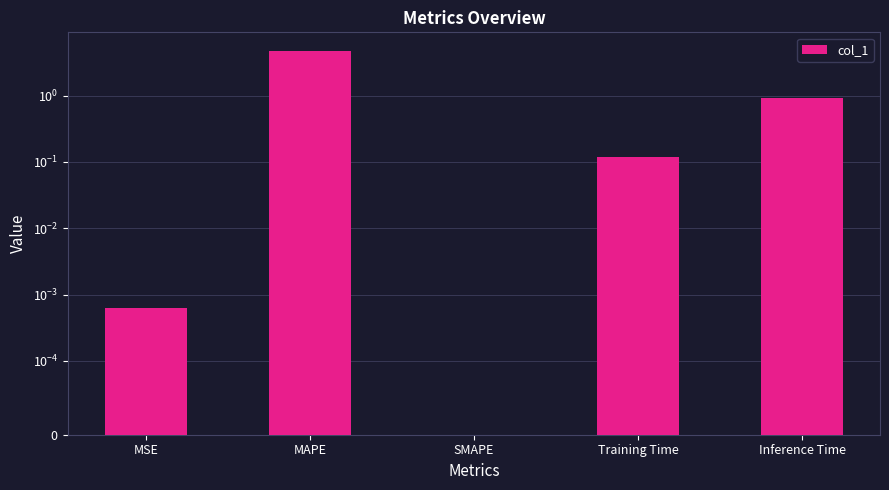

Rank the categories by value from highest to lowest.

MAPE, Inference Time, Training Time, MSE, SMAPE